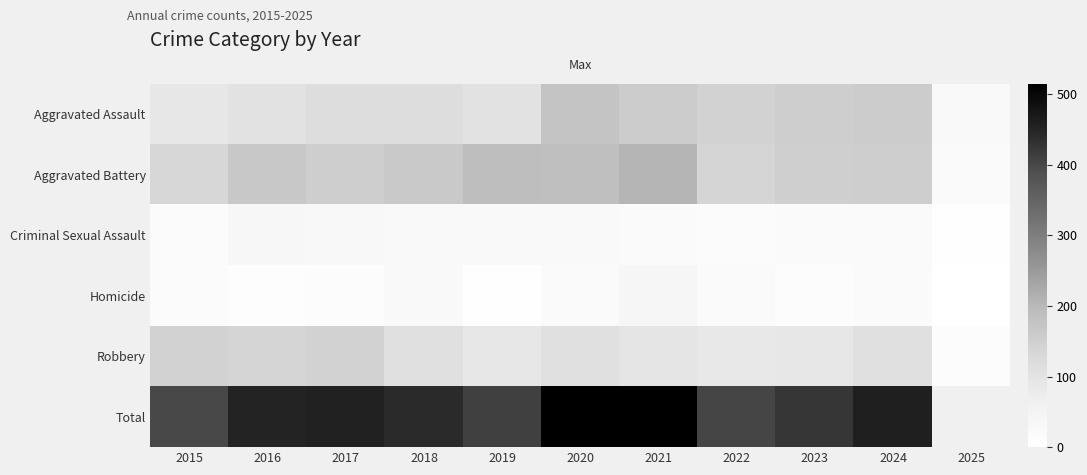

Reading left to right, list all the values displayed in this chart.

Aggravated Assault: 2015=89	2016=103	2017=118	2018=118	2019=103	2020=176	2021=157	2022=143	2023=153	2024=157	2025=23
Aggravated Battery: 2015=133	2016=168	2017=154	2018=163	2019=190	2020=188	2021=205	2022=137	2023=152	2024=154	2025=21
Criminal Sexual Assault: 2015=18	2016=32	2017=28	2018=23	2019=24	2020=24	2021=19	2022=16	2023=19	2024=19	2025=3
Homicide: 2015=15	2016=10	2017=11	2018=26	2019=5	2020=19	2021=37	2022=22	2023=12	2024=20	2025=2
Robbery: 2015=143	2016=137	2017=144	2018=110	2019=88	2020=107	2021=95	2022=85	2023=88	2024=109	2025=13
Total: 2015=398	2016=450	2017=455	2018=440	2019=410	2020=514	2021=513	2022=403	2023=424	2024=459	2025=62